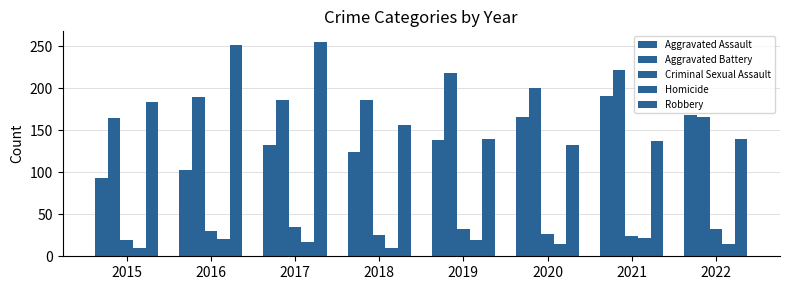

What is the value of the Robbery bar at the 8th from the left?

139